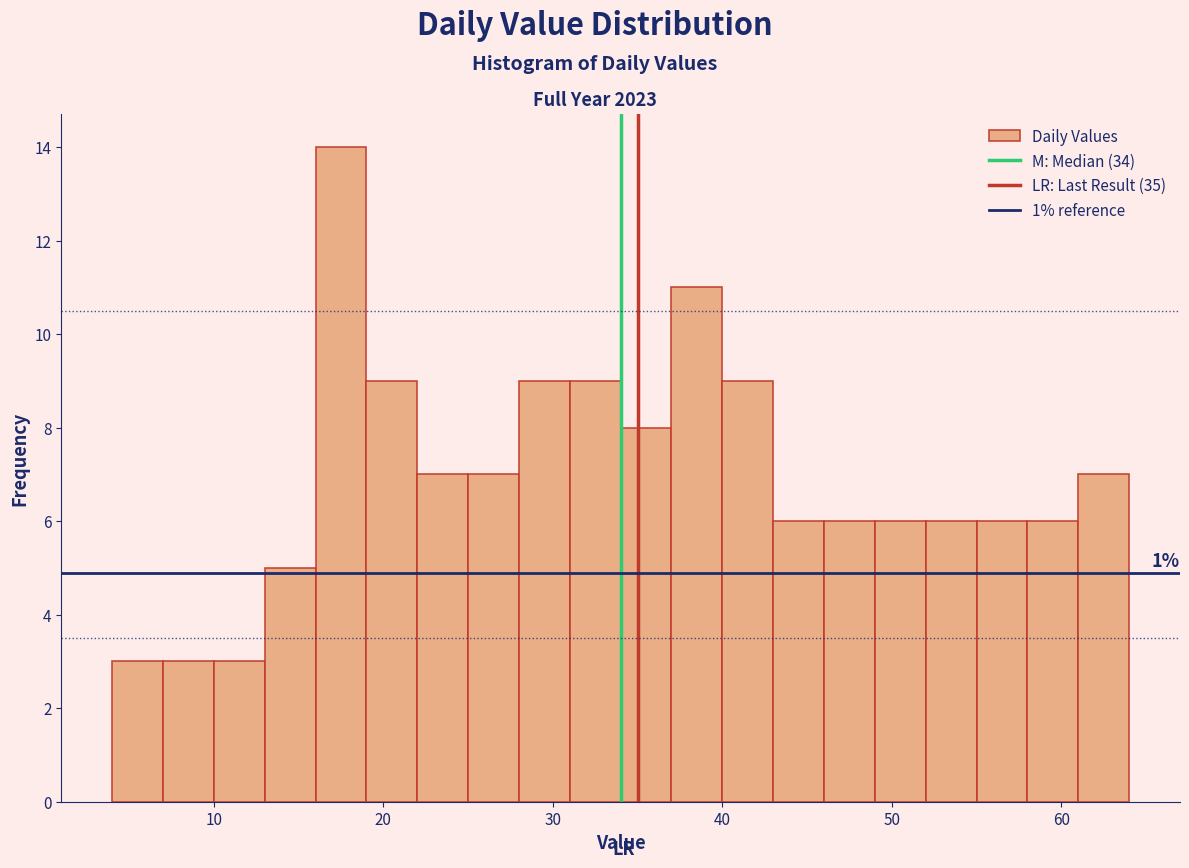

Around what value on the x-axis is the tallest bar? Give the approximate position of its centre, as read against the axis.

18